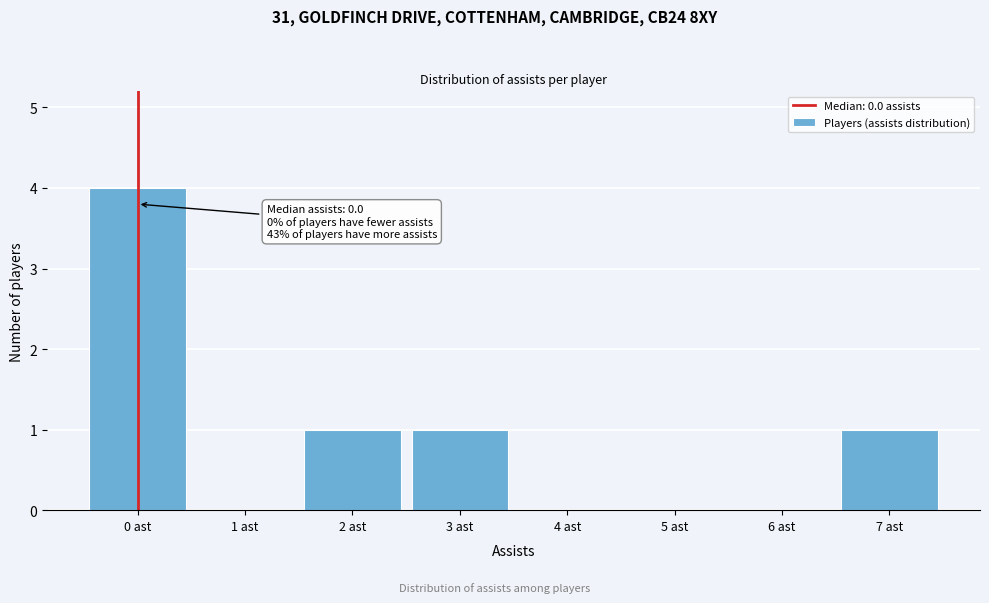

Over which range of the x-axis is the bar tallest?

-0.5 to 0.5